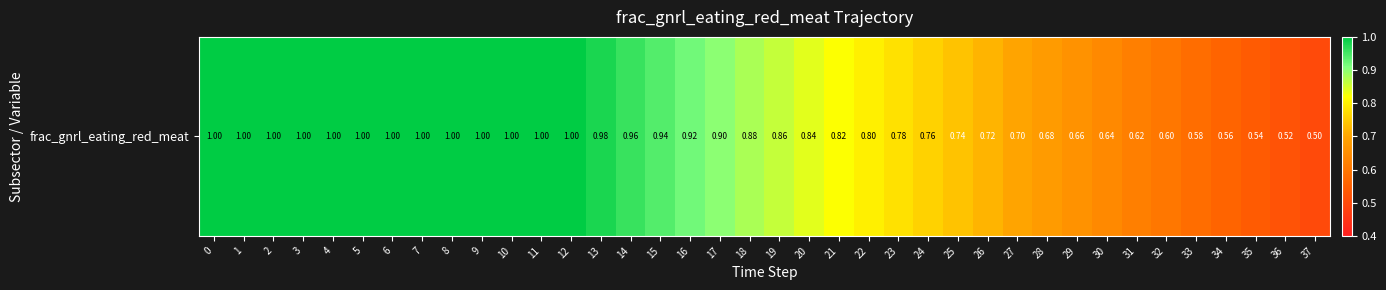

Reading left to right, extract all data points from this chart.

0=1.0	1=1.0	2=1.0	3=1.0	4=1.0	5=1.0	6=1.0	7=1.0	8=1.0	9=1.0	10=1.0	11=1.0	12=1.0	13=1.0	14=1.0	15=0.9	16=0.9	17=0.9	18=0.9	19=0.9	20=0.8	21=0.8	22=0.8	23=0.8	24=0.8	25=0.7	26=0.7	27=0.7	28=0.7	29=0.7	30=0.6	31=0.6	32=0.6	33=0.6	34=0.6	35=0.5	36=0.5	37=0.5